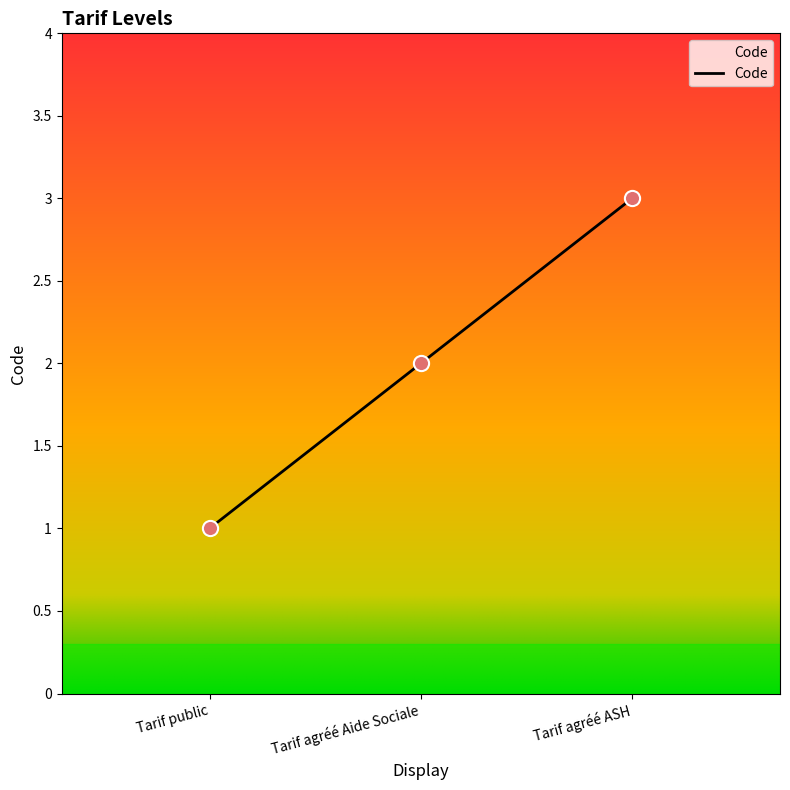

Which has a higher value, Tarif agréé Aide Sociale or Tarif public?

Tarif agréé Aide Sociale